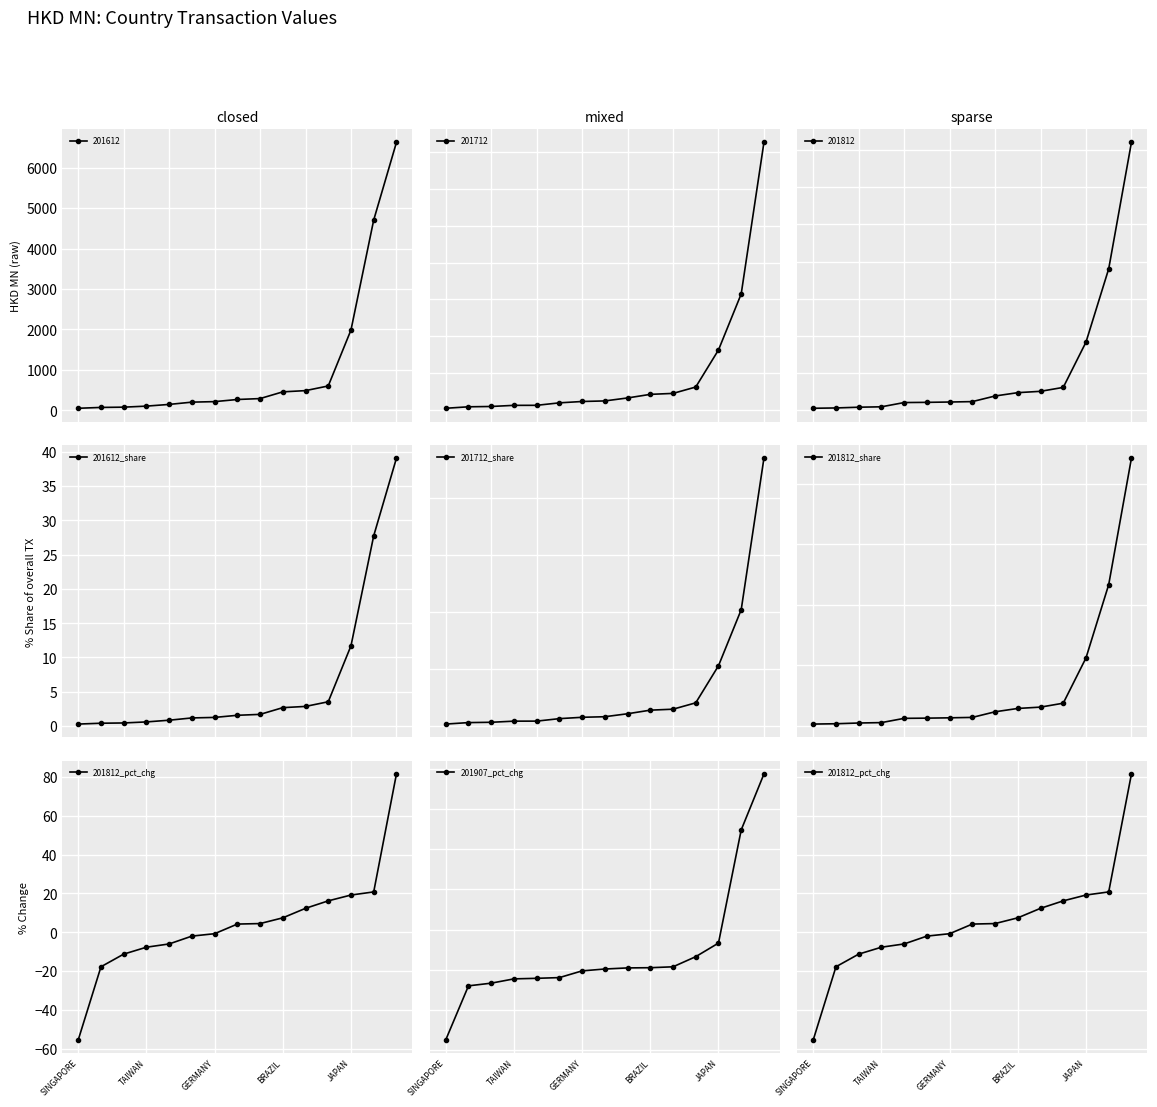

What is the value of the 201612_share point at the 14th from the left?

27.7